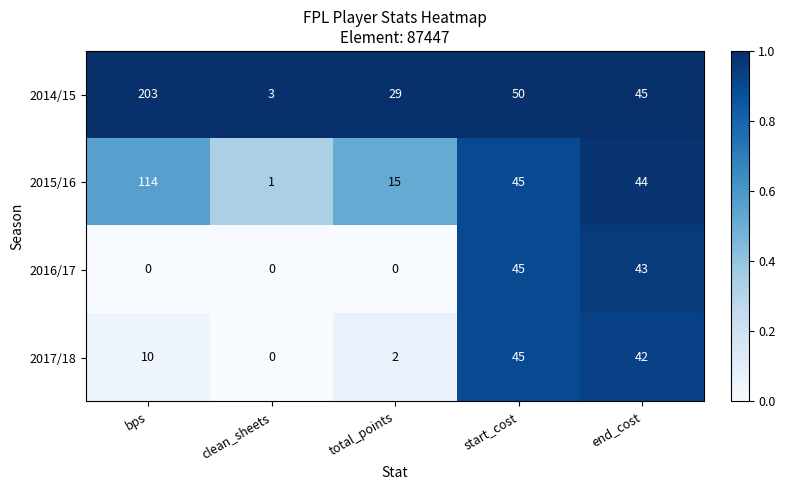

Which series has the widest spread of values?

2014/15